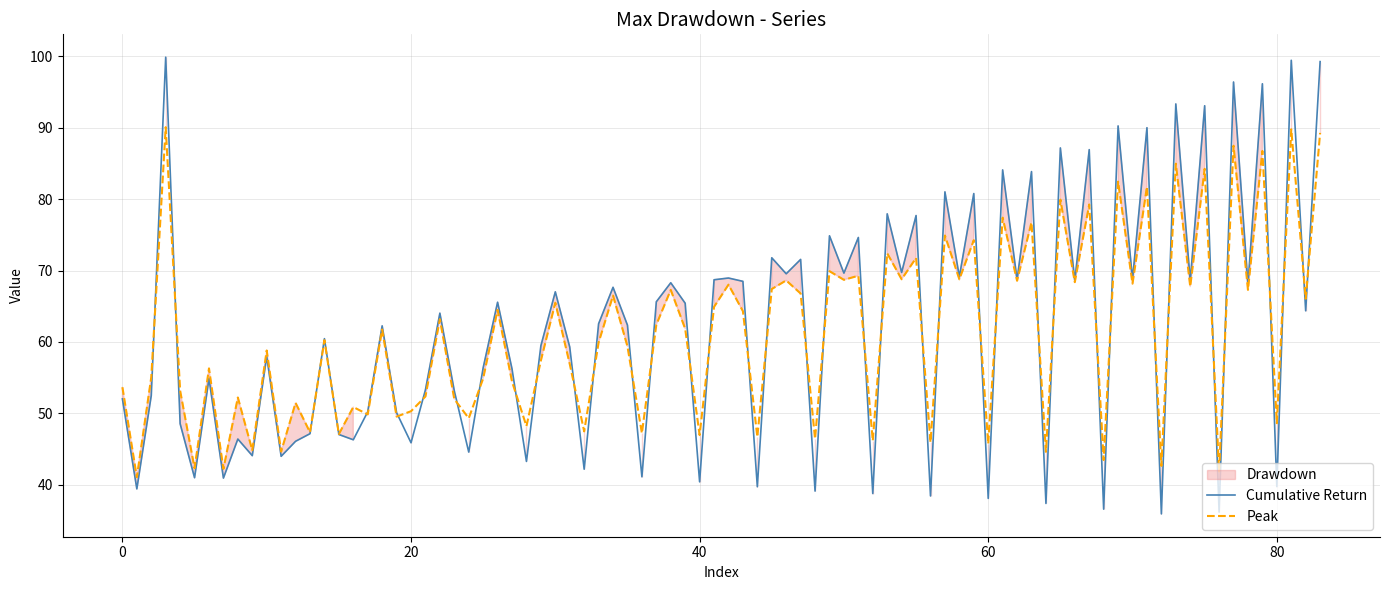

What is the lowest value of the Peak series?

41.1